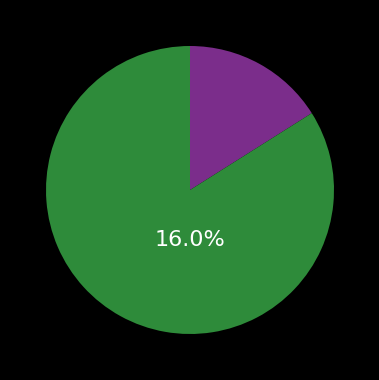

Is it true that liyanjun10 is 19% of the pie?

False